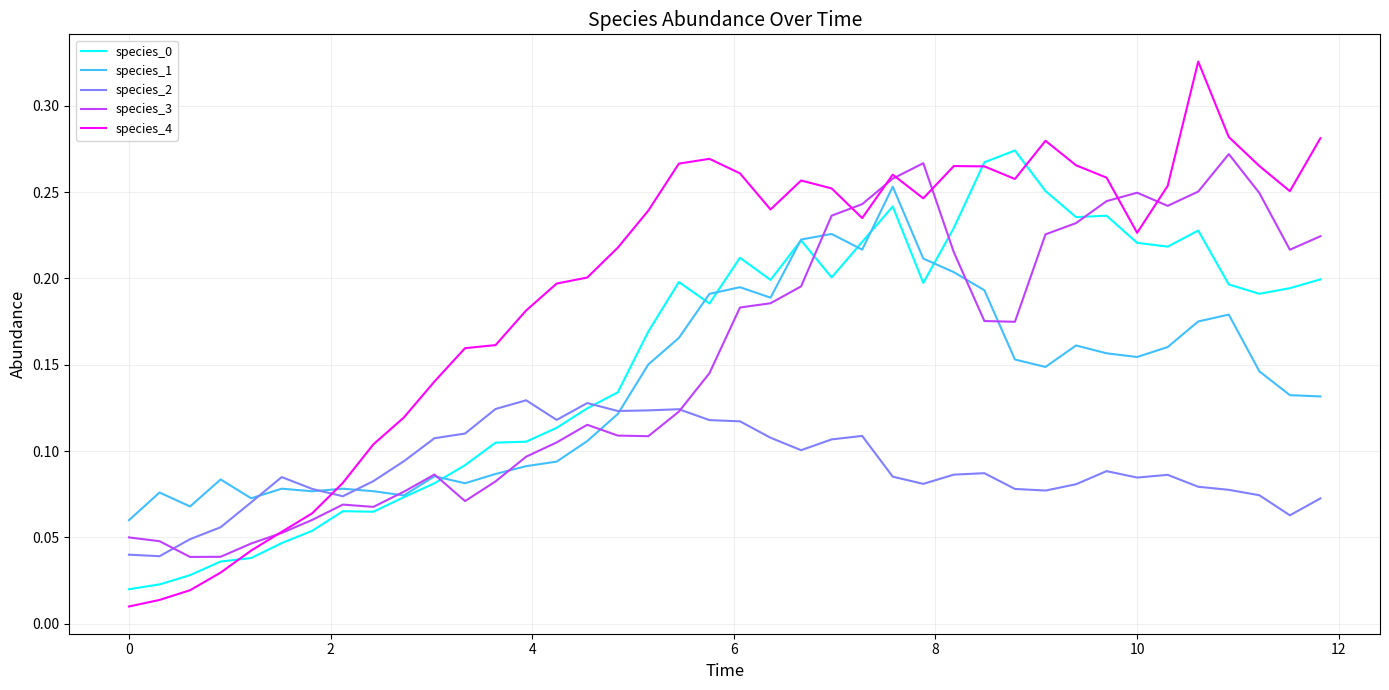

How many intersections are there between species_2 and species_4?

1